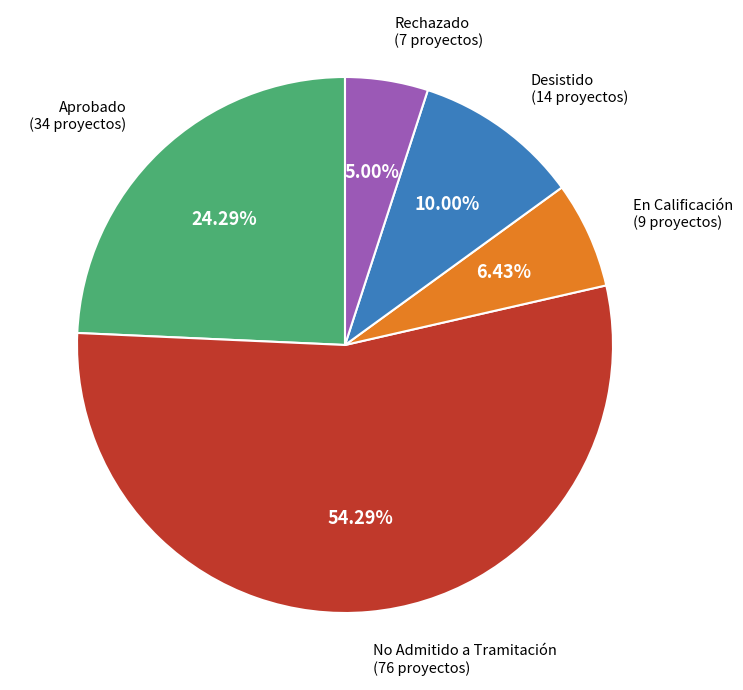

Which category has the biggest portion of the pie?

No Admitido a Tramitación